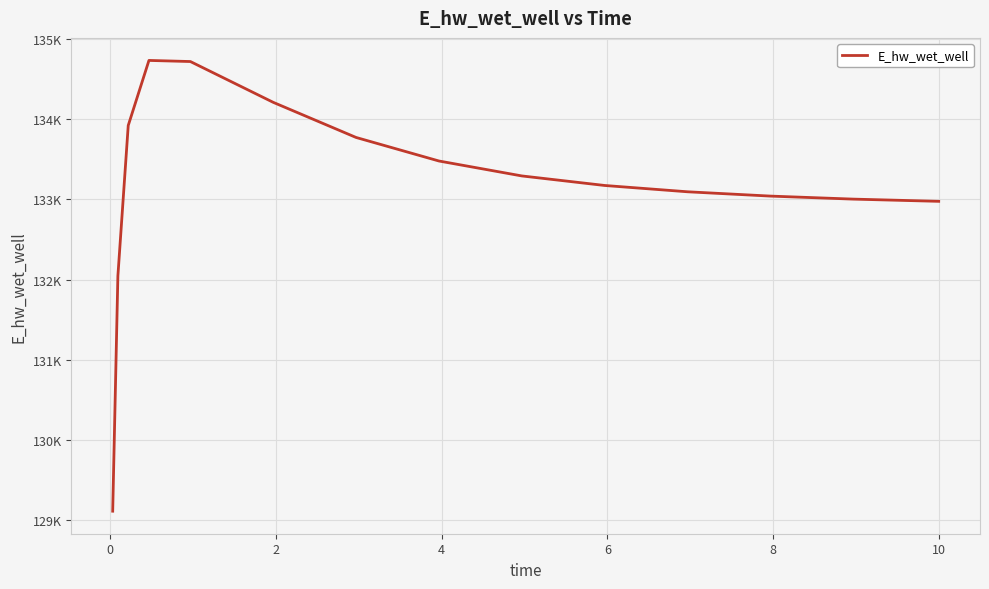

Does the chart display data point markers on the line(s)?

No